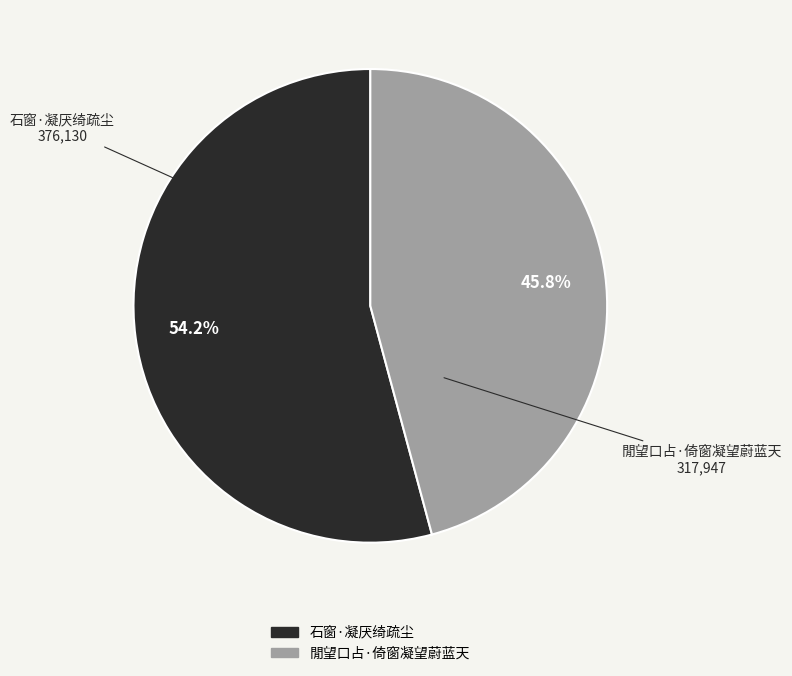

To the nearest percent, what portion does 石窗·凝厌绮疏尘 represent?

54%